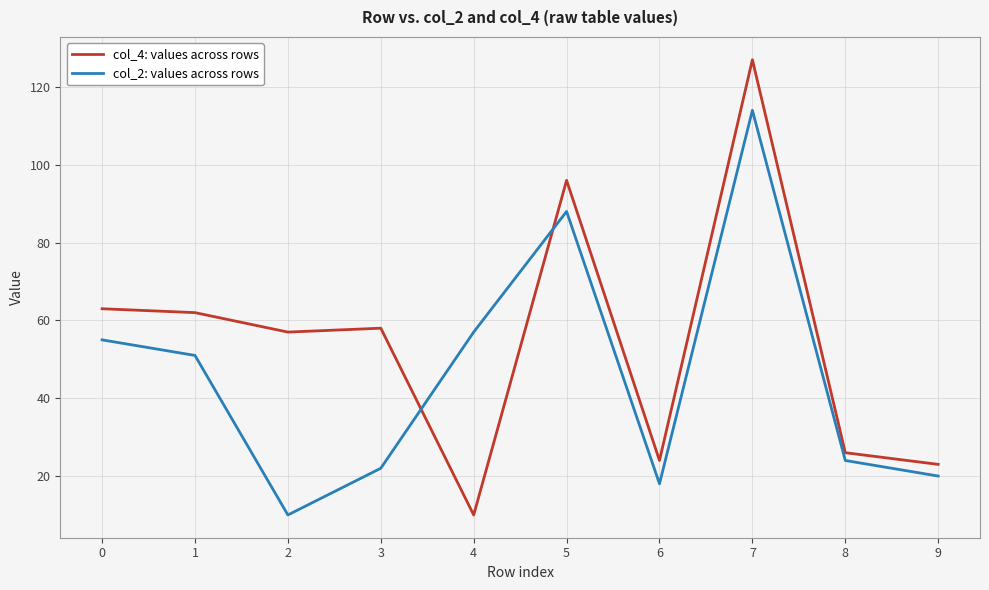

Which series has the largest range (max minus min)?

col_4: values across rows